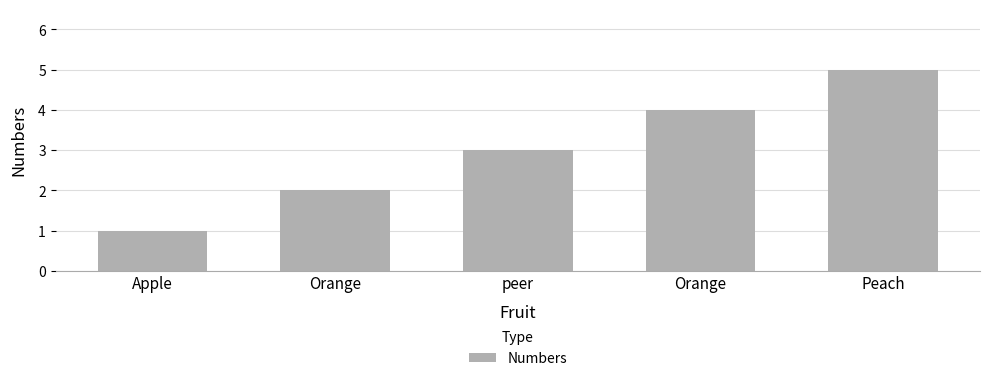

Count the number of data series in this chart.

1